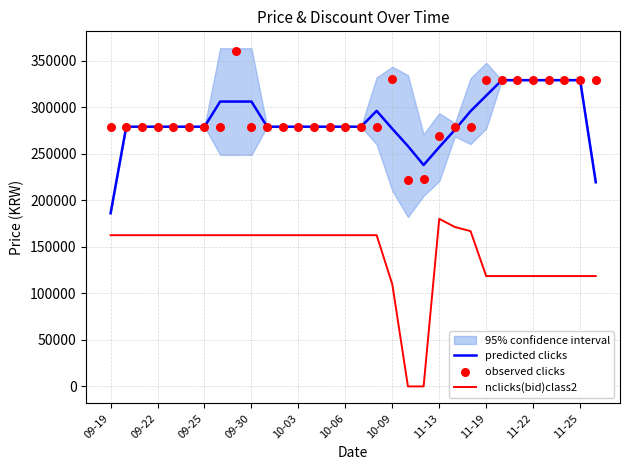

The value of nclicks(bid)class2 at 10-06 is 112698.9. True or false?

False